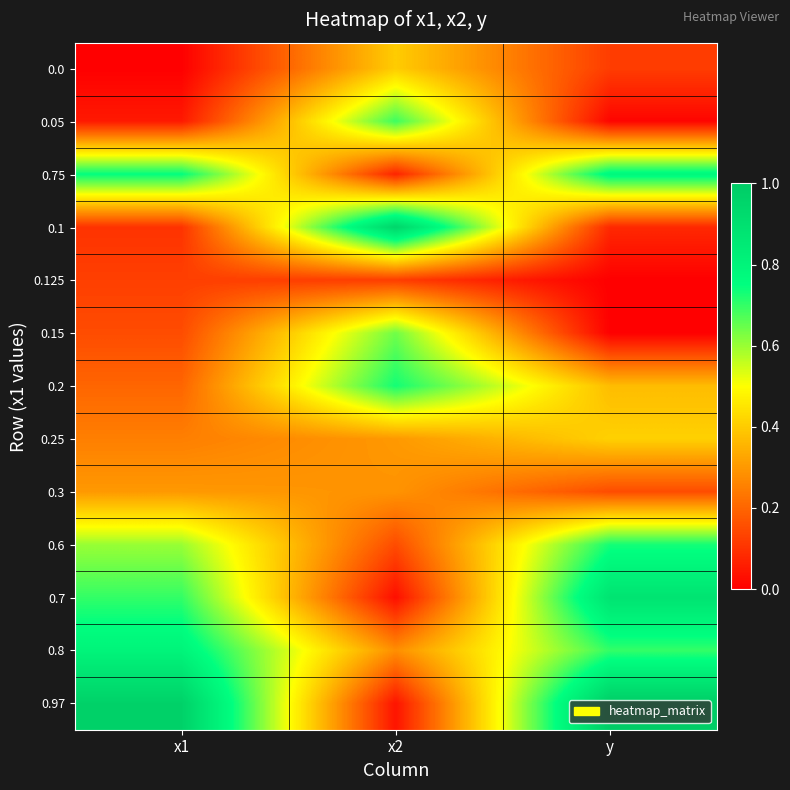

Count the number of categories in the chart.

3